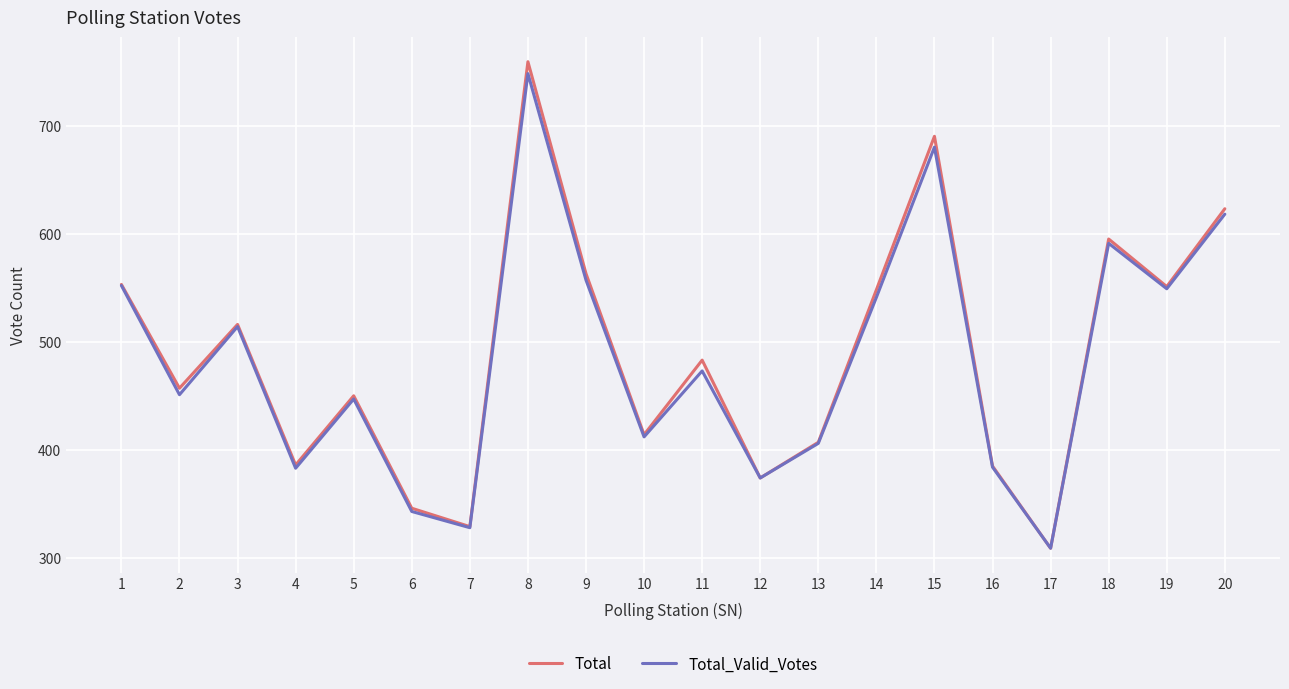

What are all the series names shown in the legend?

Total, Total_Valid_Votes